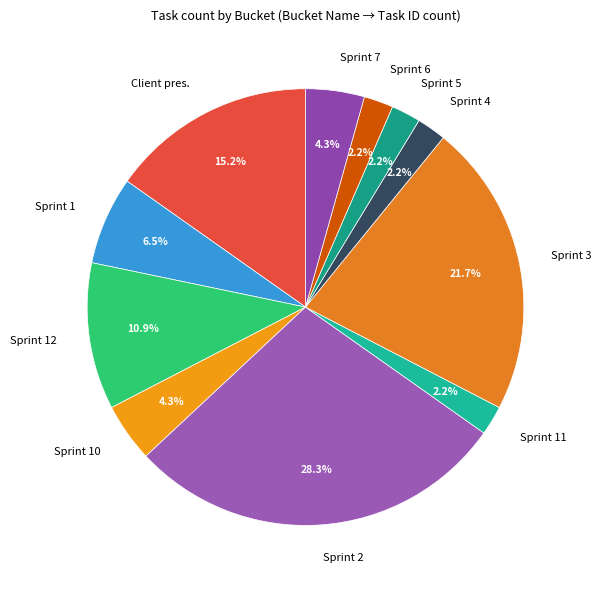

What is the largest slice in the pie chart?

Sprint 2